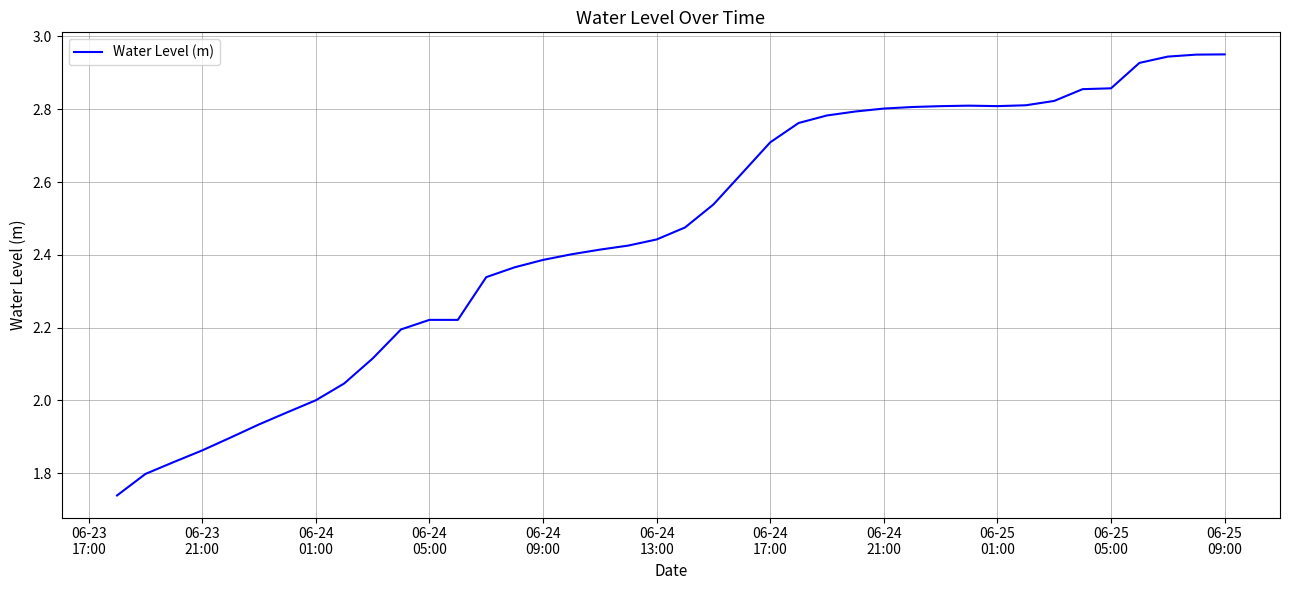

What is the difference between the maximum and minimum values?

1.2